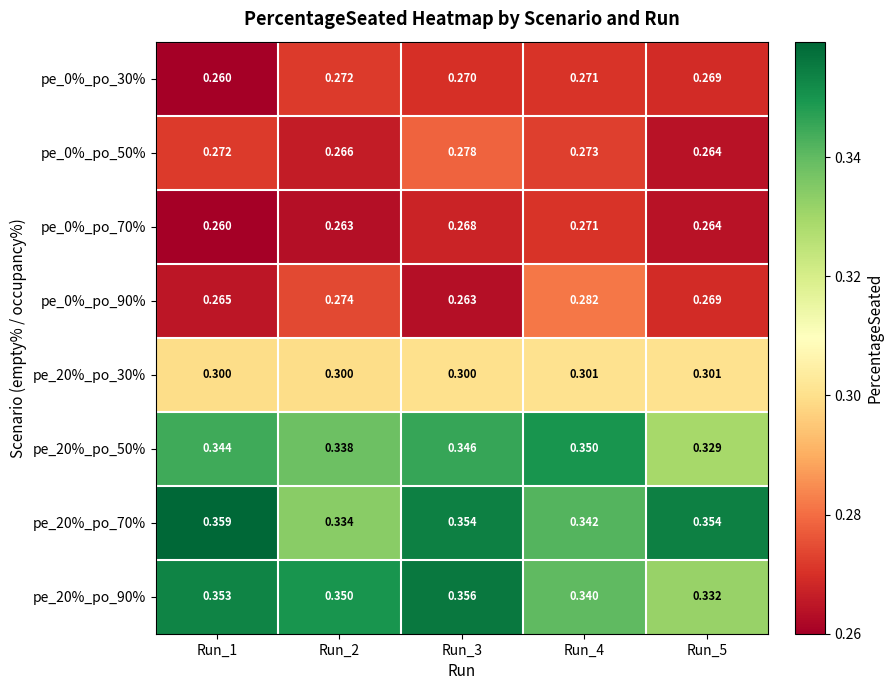

Reading left to right, transcribe all the data shown in this chart.

pe_0%_po_30%: Run_1=0.3	Run_2=0.3	Run_3=0.3	Run_4=0.3	Run_5=0.3
pe_0%_po_50%: Run_1=0.3	Run_2=0.3	Run_3=0.3	Run_4=0.3	Run_5=0.3
pe_0%_po_70%: Run_1=0.3	Run_2=0.3	Run_3=0.3	Run_4=0.3	Run_5=0.3
pe_0%_po_90%: Run_1=0.3	Run_2=0.3	Run_3=0.3	Run_4=0.3	Run_5=0.3
pe_20%_po_30%: Run_1=0.3	Run_2=0.3	Run_3=0.3	Run_4=0.3	Run_5=0.3
pe_20%_po_50%: Run_1=0.3	Run_2=0.3	Run_3=0.3	Run_4=0.3	Run_5=0.3
pe_20%_po_70%: Run_1=0.4	Run_2=0.3	Run_3=0.4	Run_4=0.3	Run_5=0.4
pe_20%_po_90%: Run_1=0.4	Run_2=0.3	Run_3=0.4	Run_4=0.3	Run_5=0.3